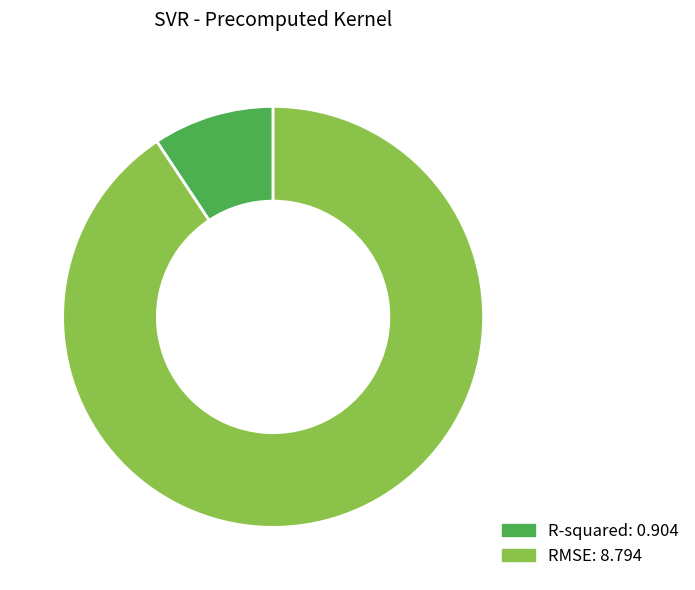

How many segments does this pie chart have?

2